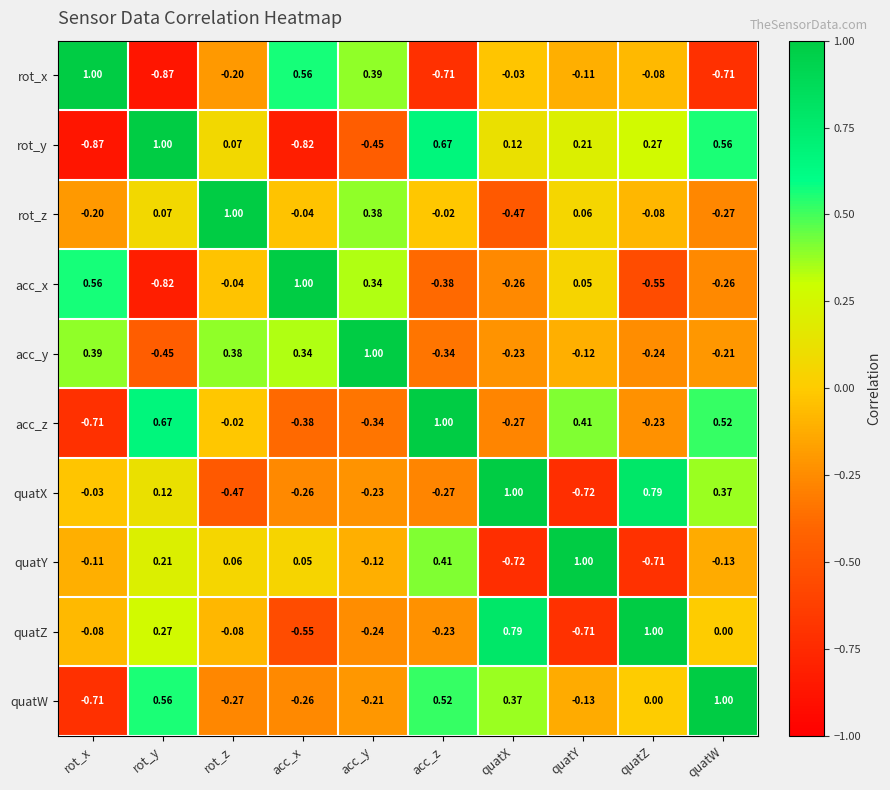

List the labels in order of acc_z value, smallest first.

rot_x, acc_x, acc_y, quatX, quatZ, rot_z, quatY, quatW, rot_y, acc_z